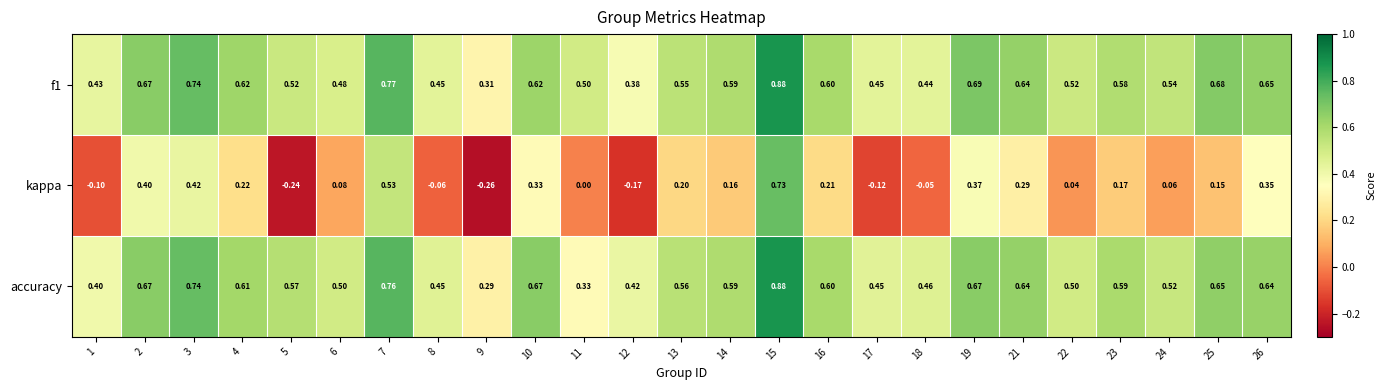

Which series has the widest spread of values?

kappa